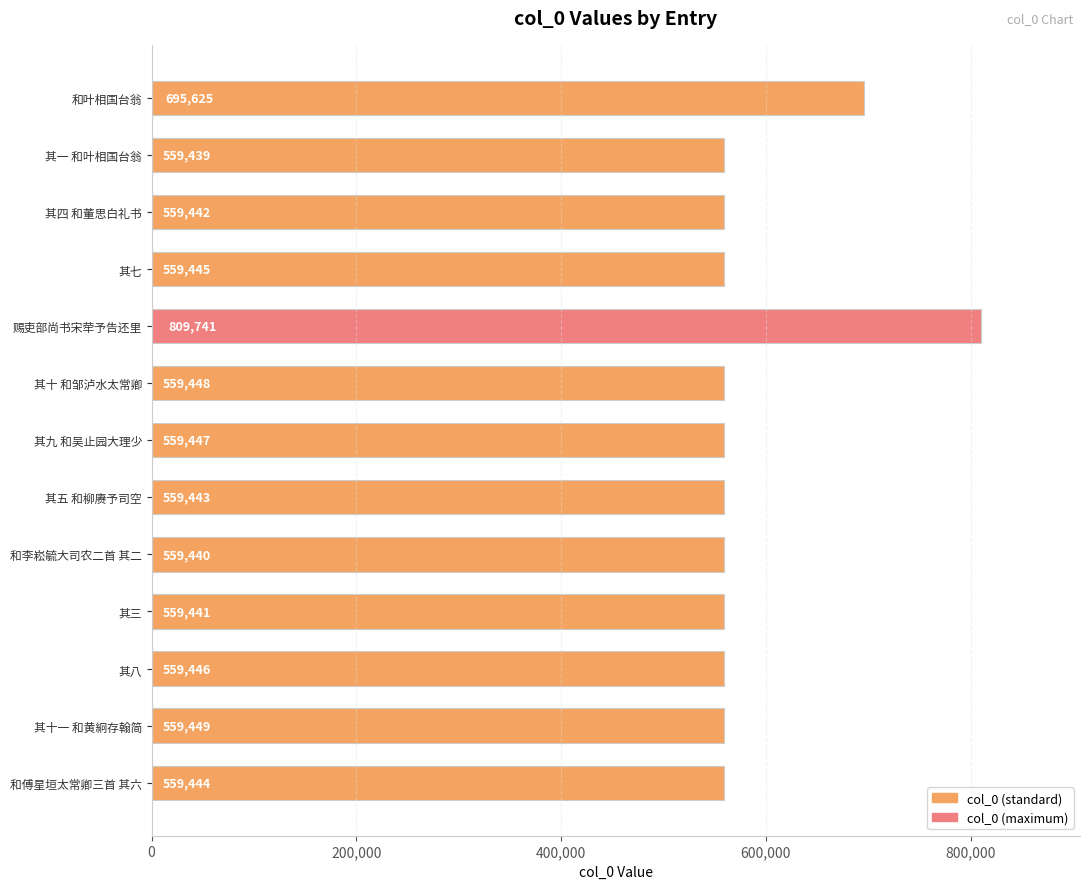

How many bars are there in total?

13